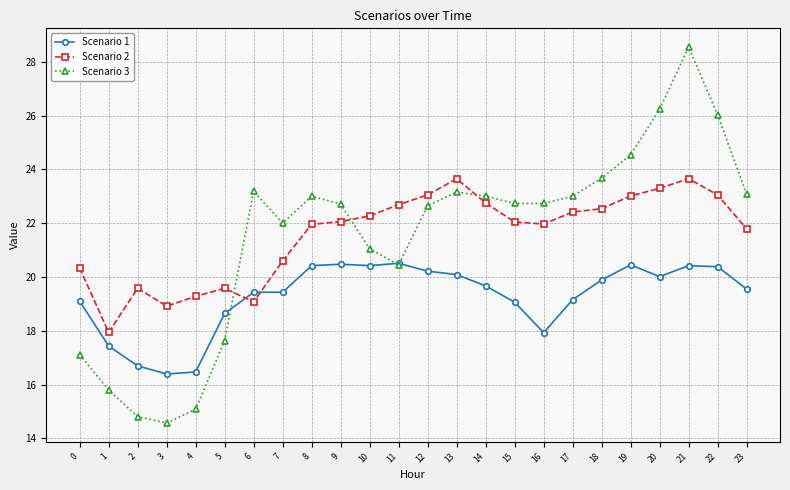

At which label does Scenario 3 first exceed 22?

6